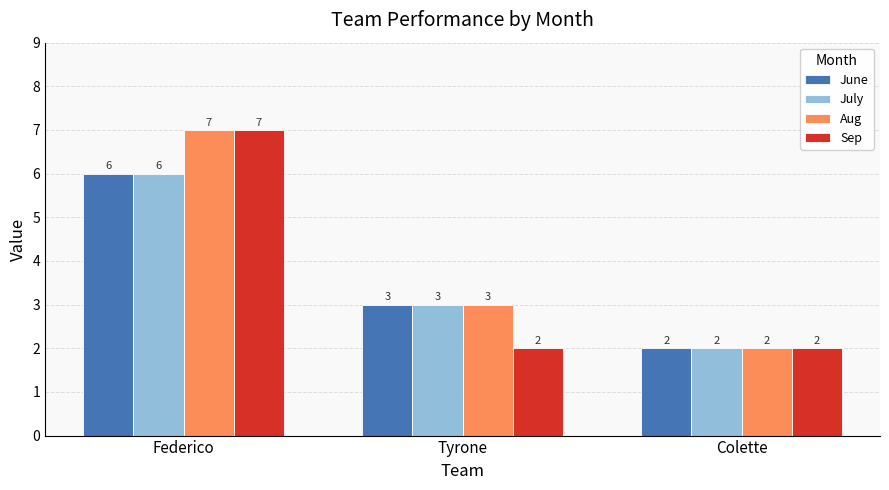

How many June values are between 2 and 6?

3